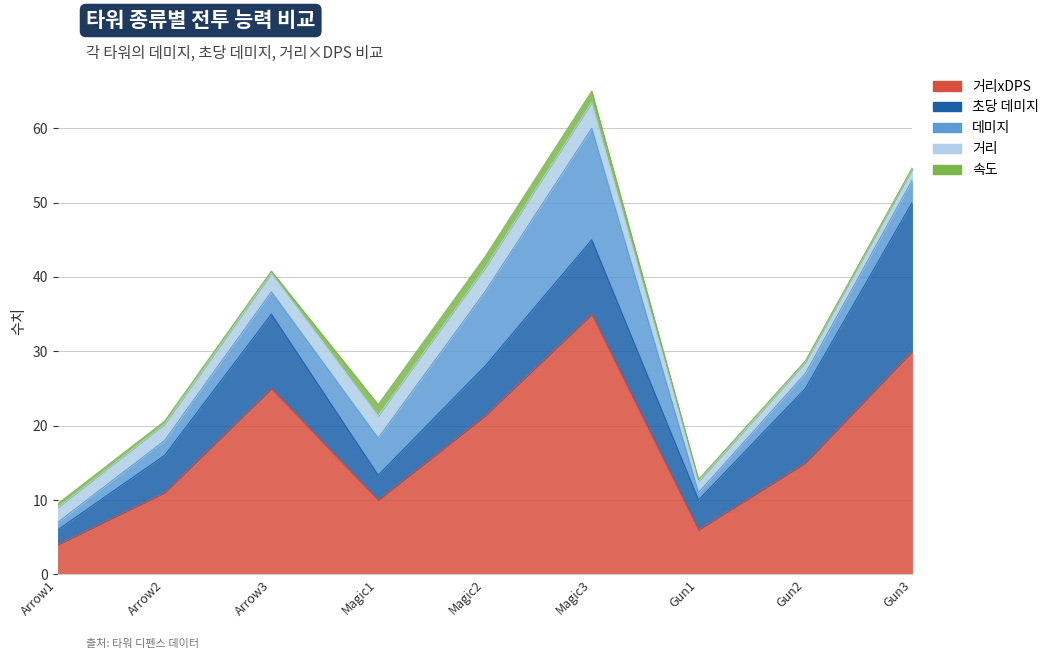

True or false: 속도 and 거리xDPS intersect in this chart.

False